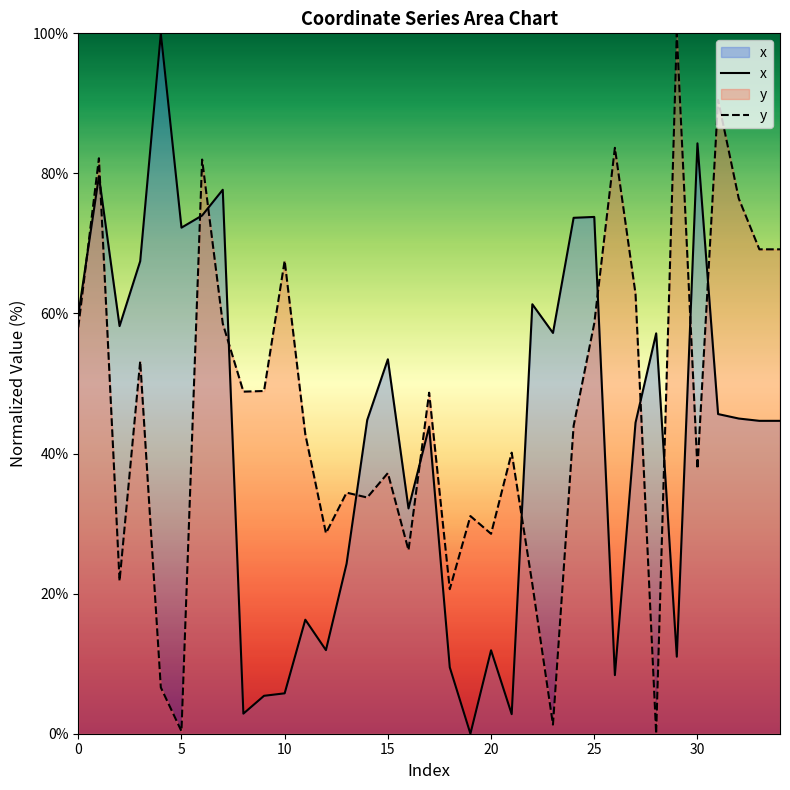

What is the difference between the maximum and minimum values in the y series?

100.0